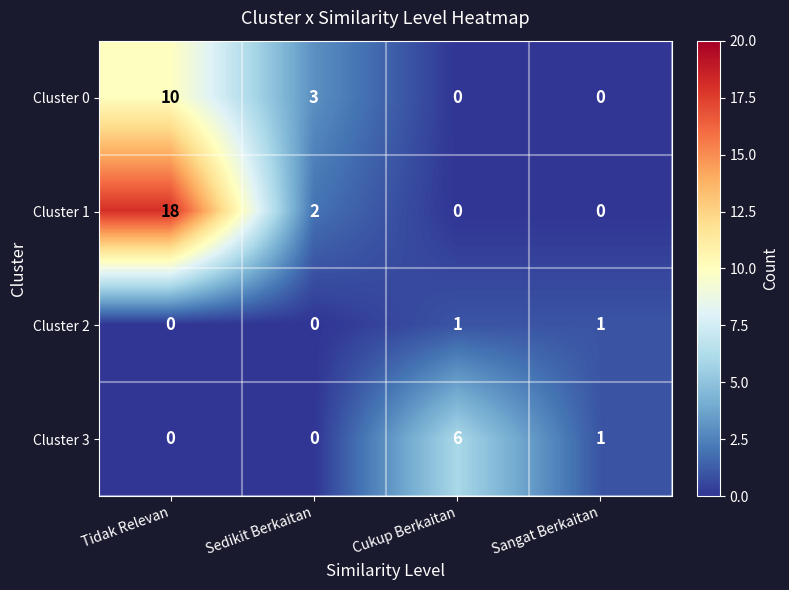

Reading left to right, extract all data points from this chart.

Cluster 0: Tidak Relevan=10	Sedikit Berkaitan=3	Cukup Berkaitan=0	Sangat Berkaitan=0
Cluster 1: Tidak Relevan=18	Sedikit Berkaitan=2	Cukup Berkaitan=0	Sangat Berkaitan=0
Cluster 2: Tidak Relevan=0	Sedikit Berkaitan=0	Cukup Berkaitan=1	Sangat Berkaitan=1
Cluster 3: Tidak Relevan=0	Sedikit Berkaitan=0	Cukup Berkaitan=6	Sangat Berkaitan=1